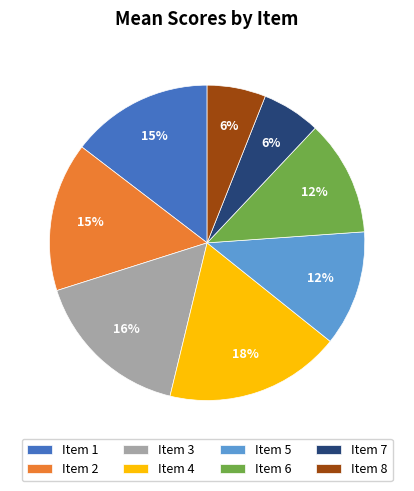

True or false: Item 5 accounts for 12% of the total.

True